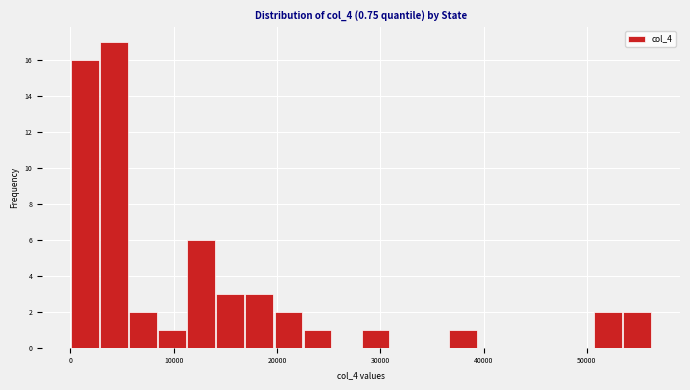

Read against the x-axis, roughly where is the centre of the tallest bar?

4000